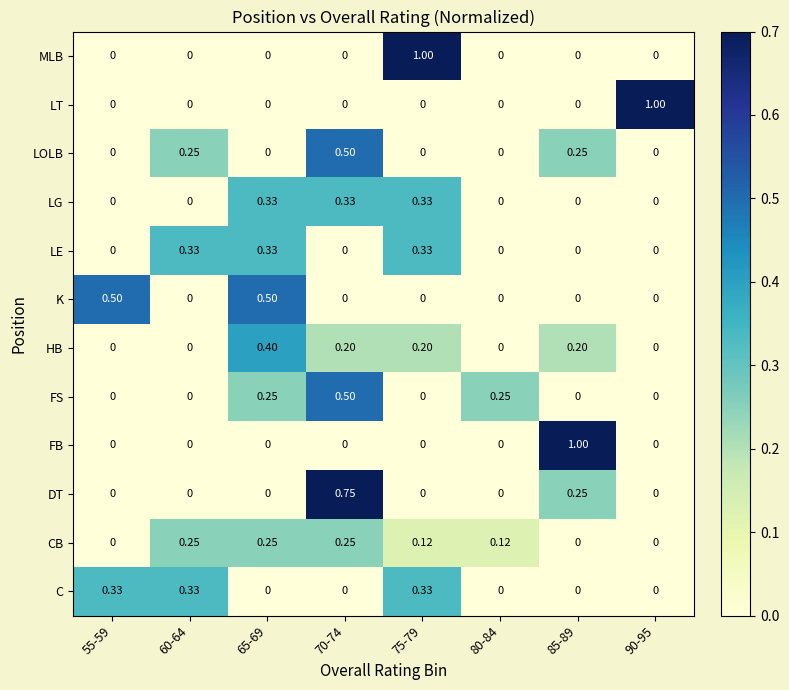

Between 70-74 and 90-95, which series saw the biggest shift?

LT